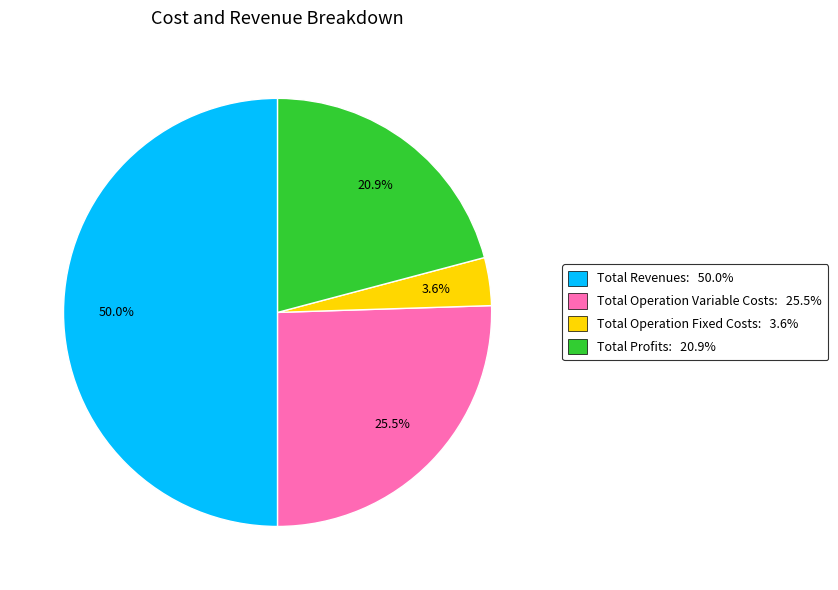

Rank the categories by value from highest to lowest.

Total Revenues: 50.0%, Total Operation Variable Costs: 25.5%, Total Profits: 20.9%, Total Operation Fixed Costs: 3.6%